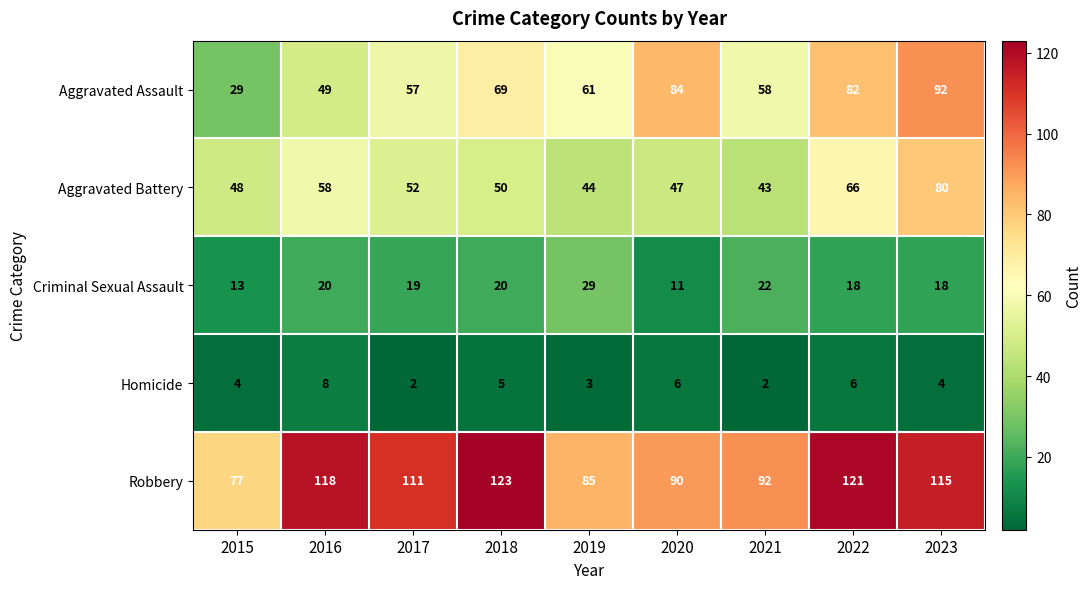

What is the average value of the Criminal Sexual Assault series?

19